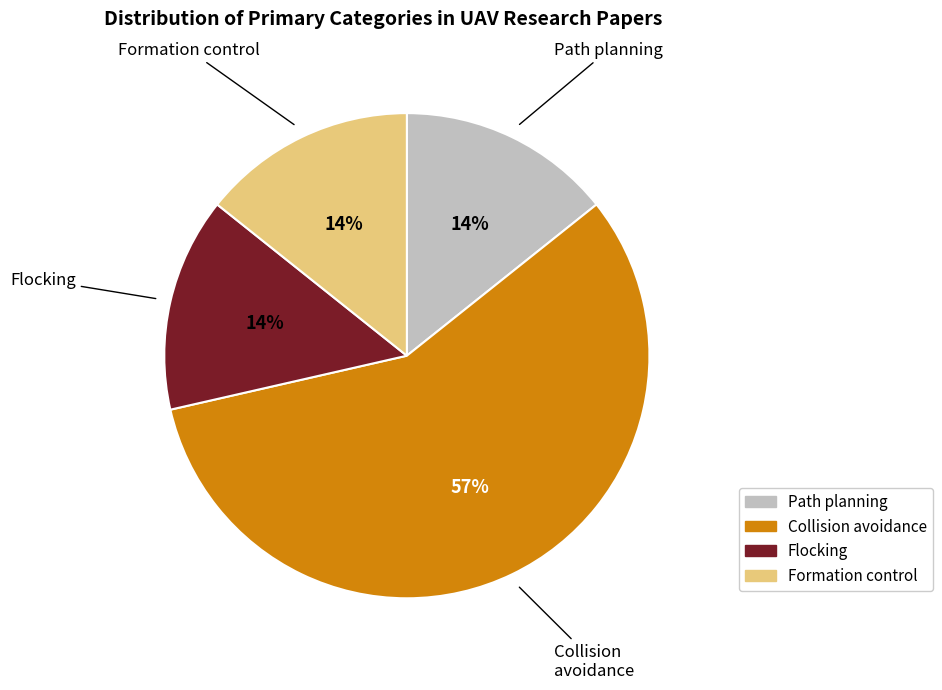

What percentage is the Flocking slice, to the nearest percent?

14%